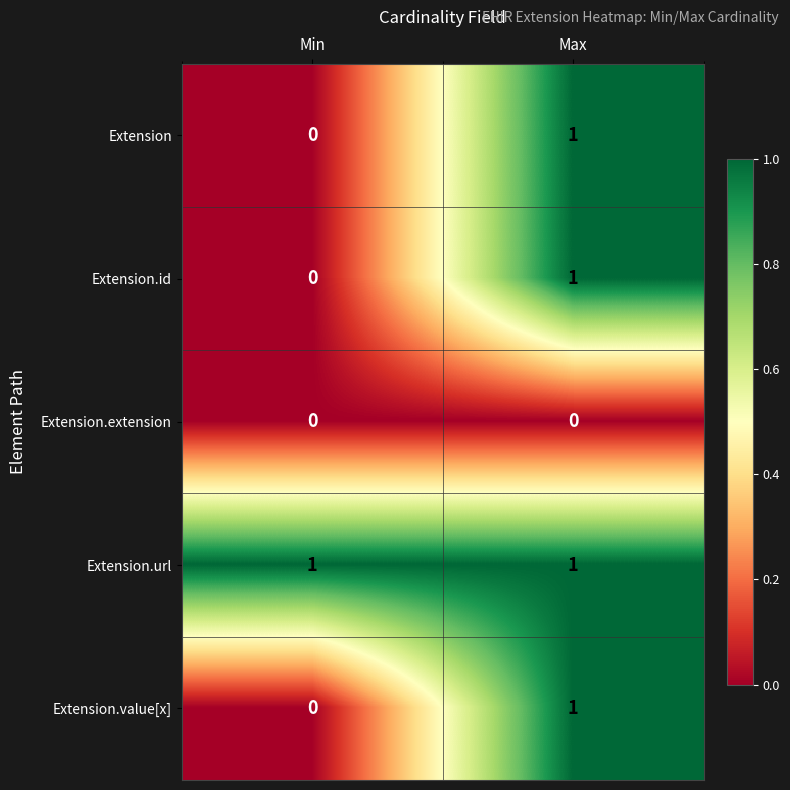

Count the number of categories in the chart.

2